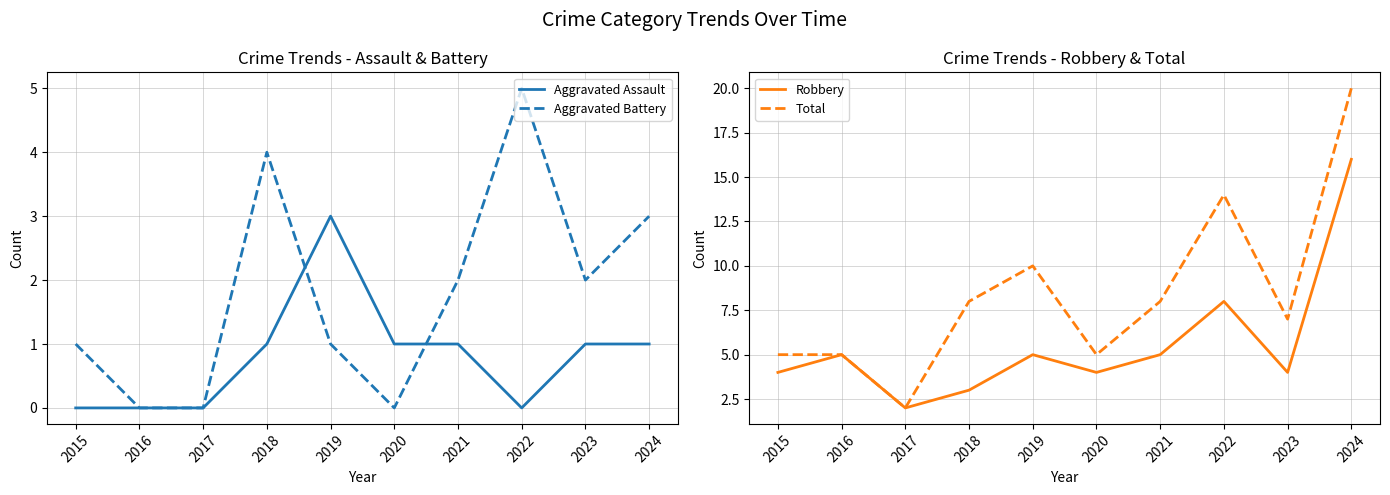

Reading left to right, what are all the values shown in this chart?

Aggravated Assault: 0	0	0	1	3	1	1	0	1	1
Aggravated Battery: 1	0	0	4	1	0	2	5	2	3
Robbery: 4	5	2	3	5	4	5	8	4	16
Total: 5	5	2	8	10	5	8	14	7	20